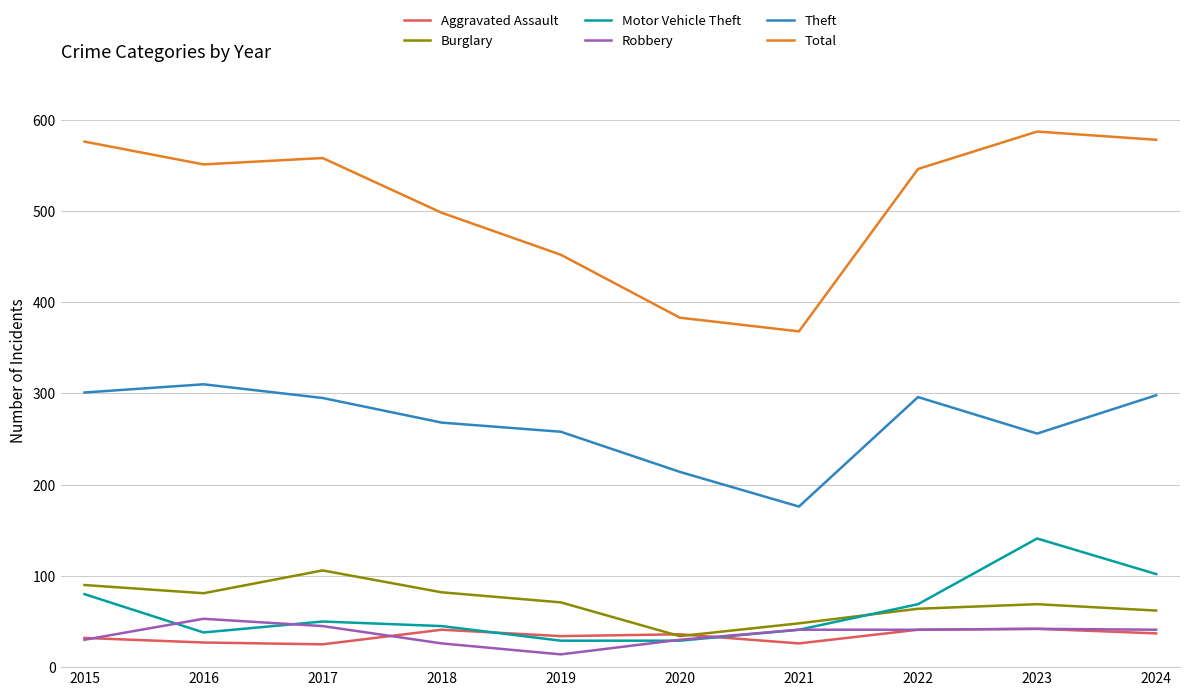

At which category does Theft reach its first local valley?

2021